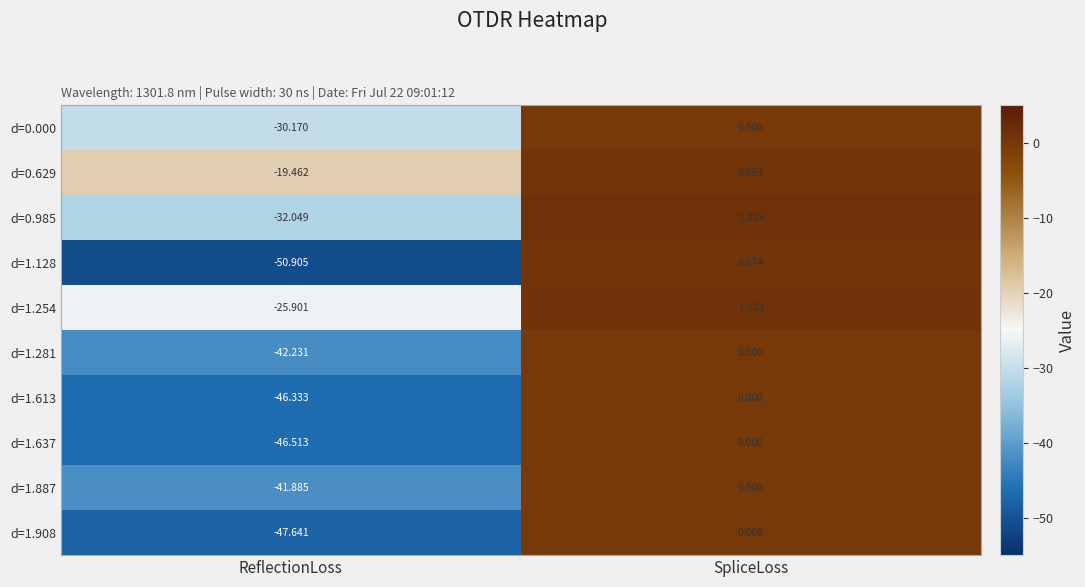

Which label corresponds to the largest value in the chart?

SpliceLoss